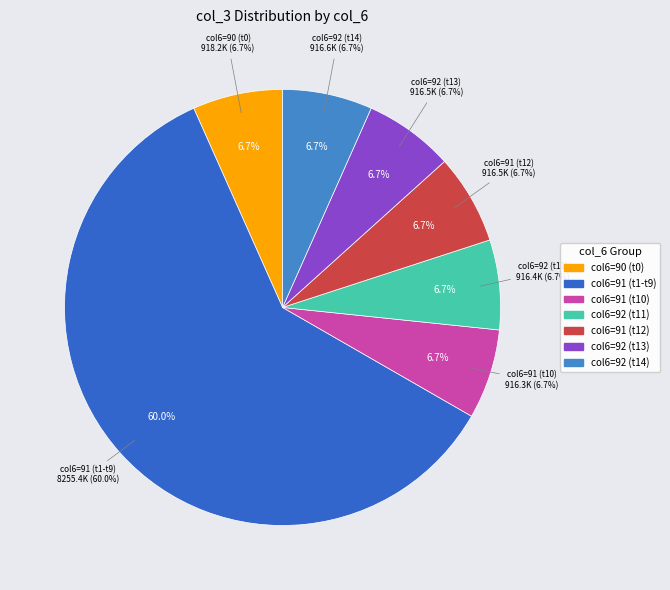

Does 12:16:05 account for over 50% of the chart?

No